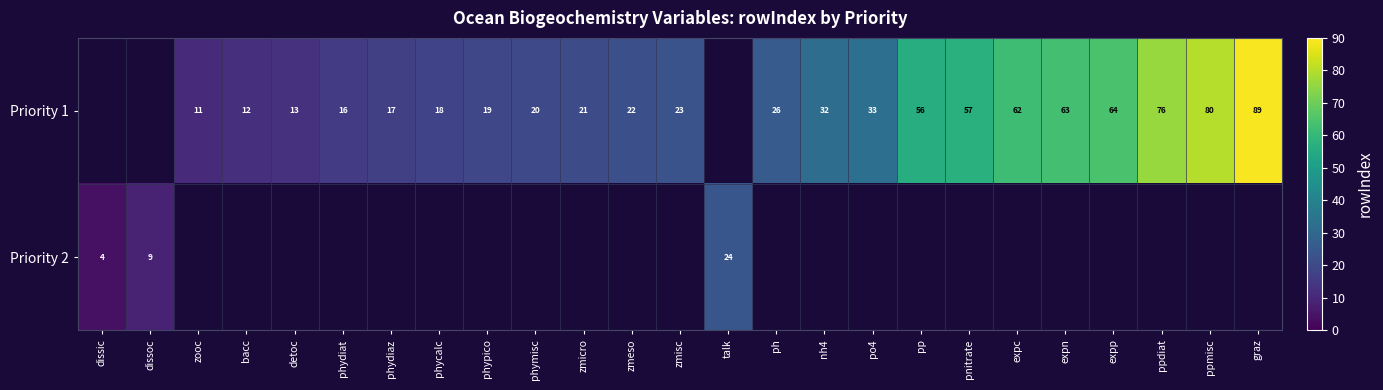

The Priority 1 series shows 26 at ph. True or false?

True